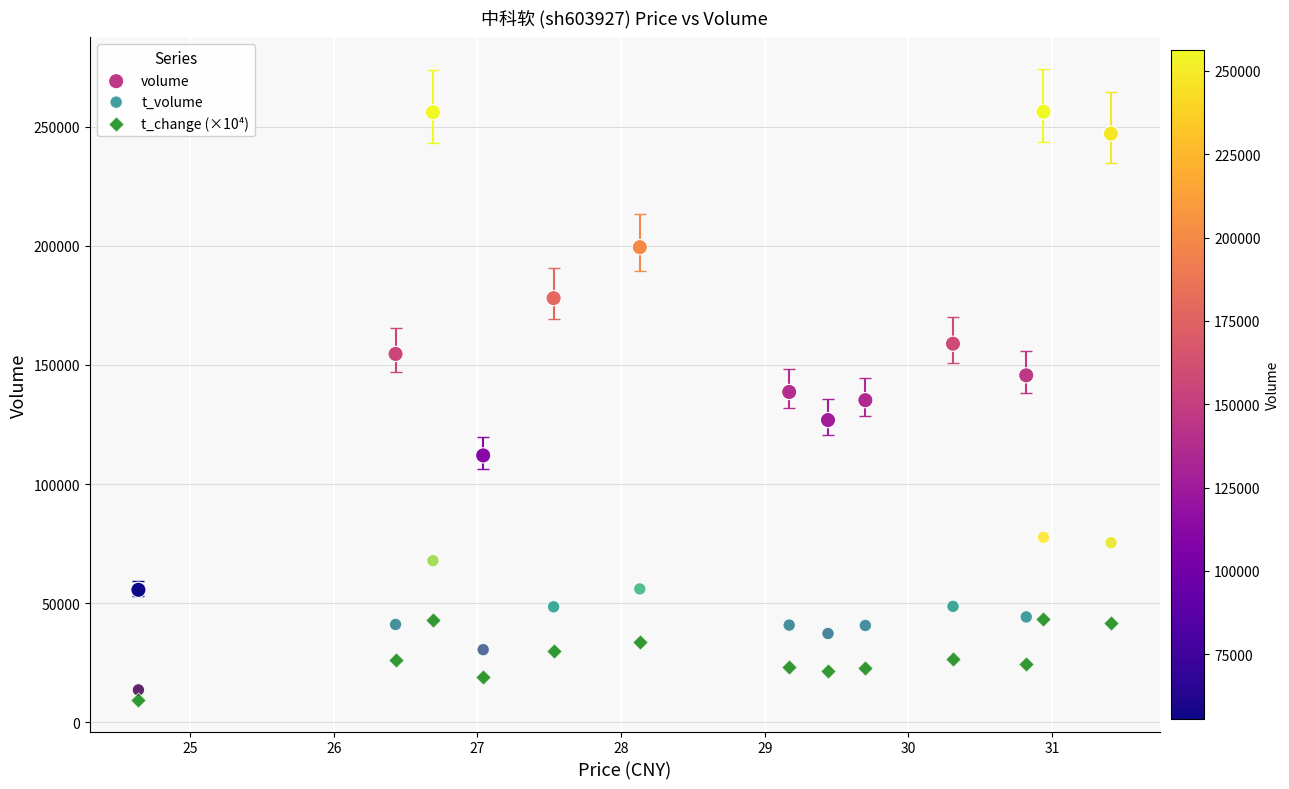

Which series has the largest Y range (max minus min)?

volume